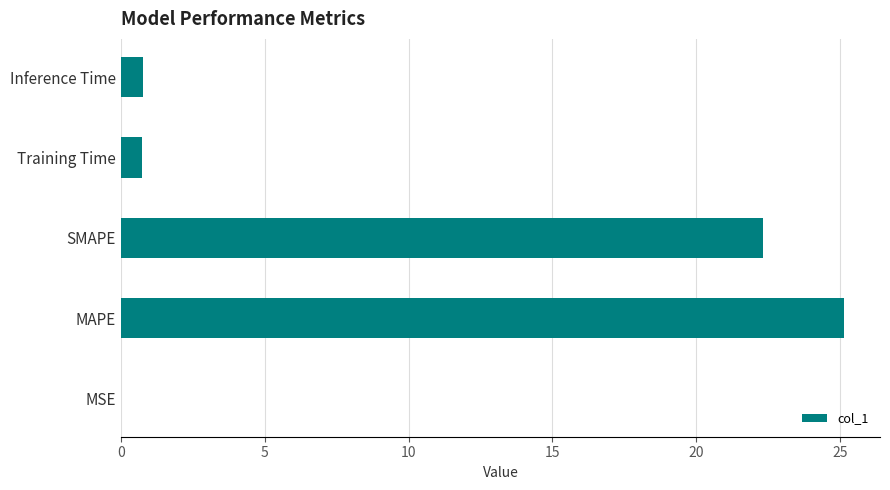

The value at SMAPE is 9.7. True or false?

False